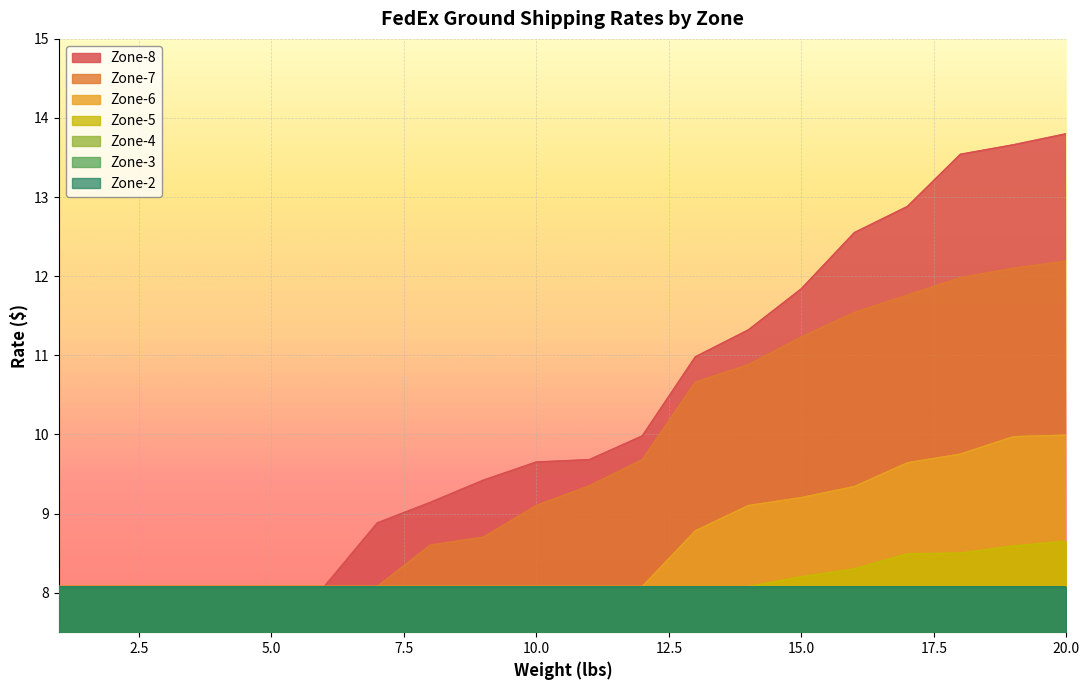

True or false: Zone-8 and Zone-5 intersect in this chart.

False